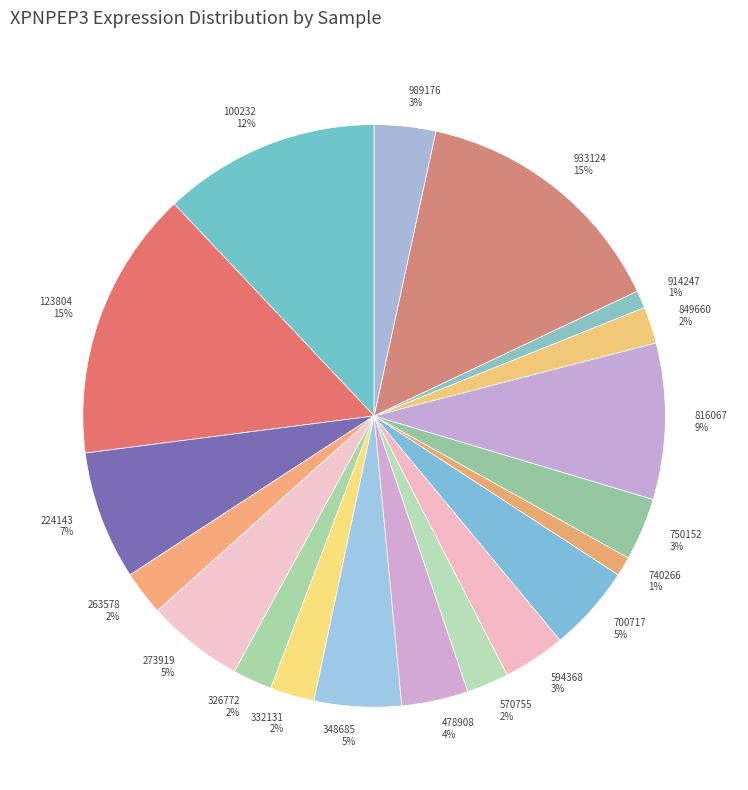

What percentage is the 750152 slice, to the nearest percent?

3%